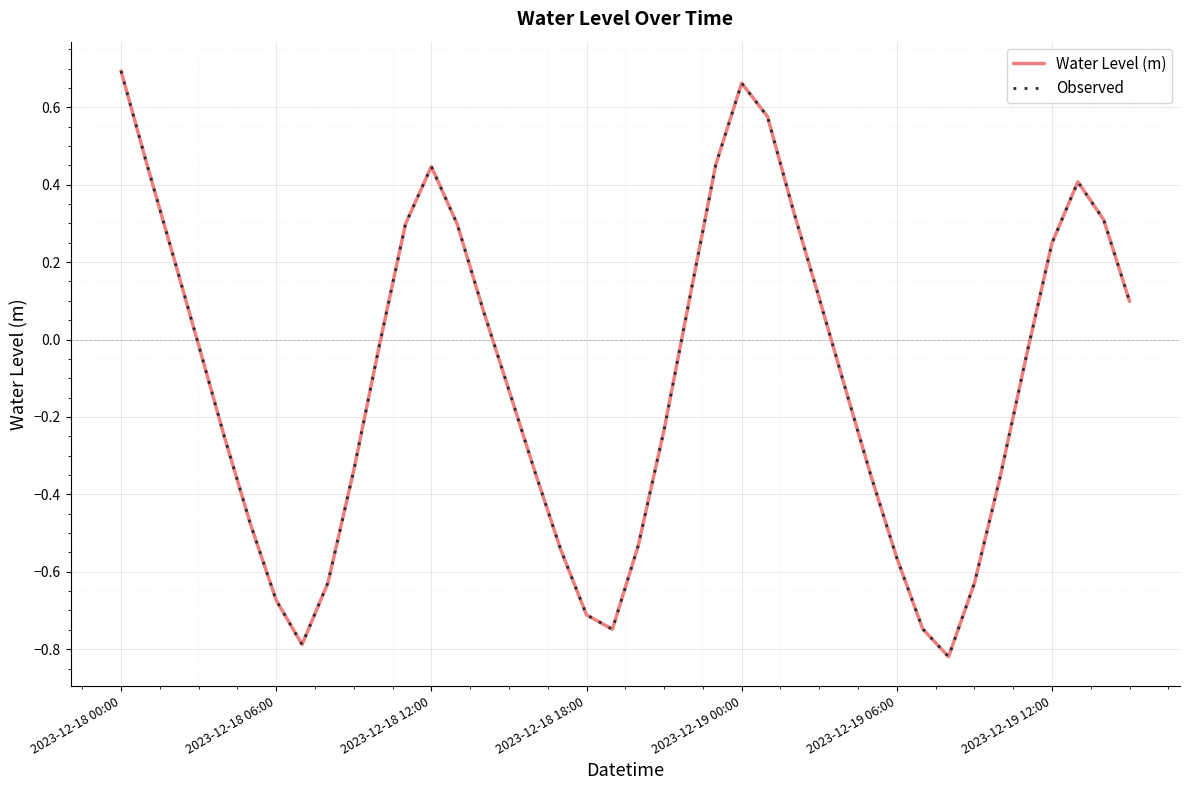

Where does the Observed series first go above 0?

2023-12-18 00:00